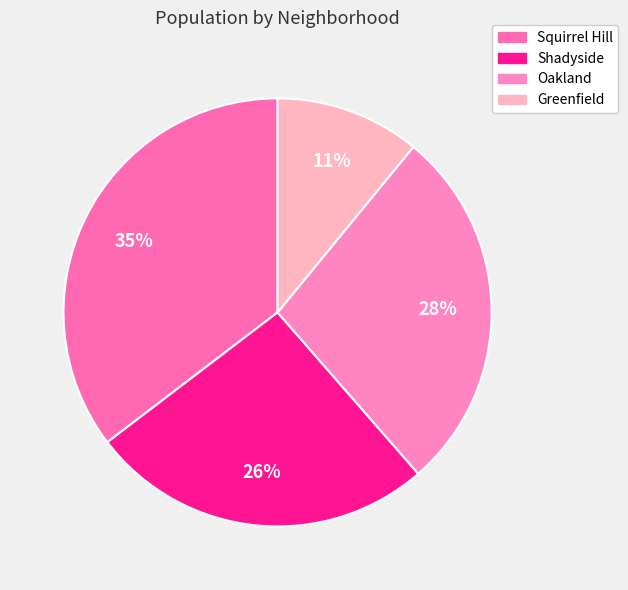

Is there any slice that represents more than half of the pie?

No